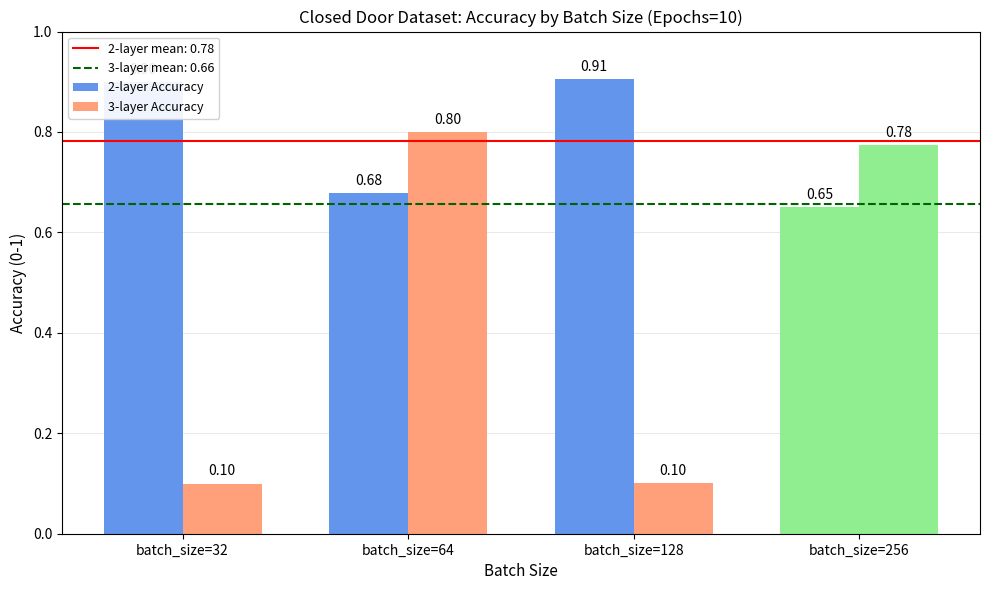

Which series has the largest range (max minus min)?

3-layer Accuracy